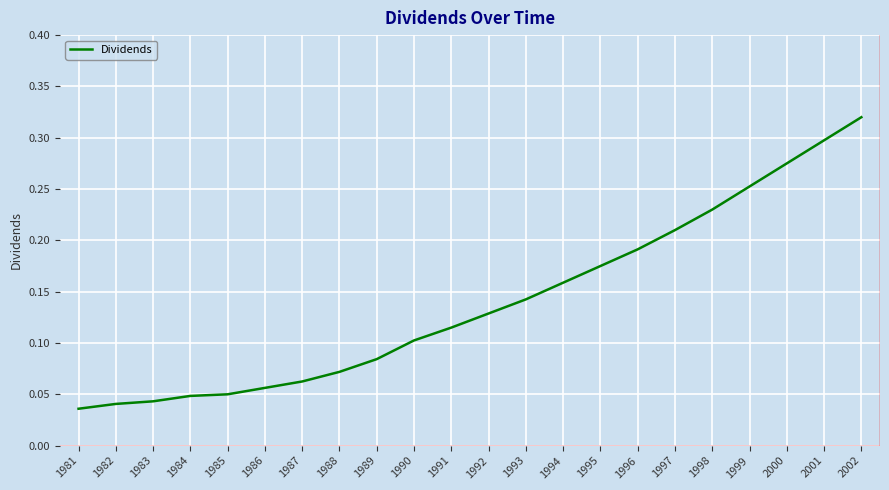

Is it true that the value at 1981 is 0.1?

False